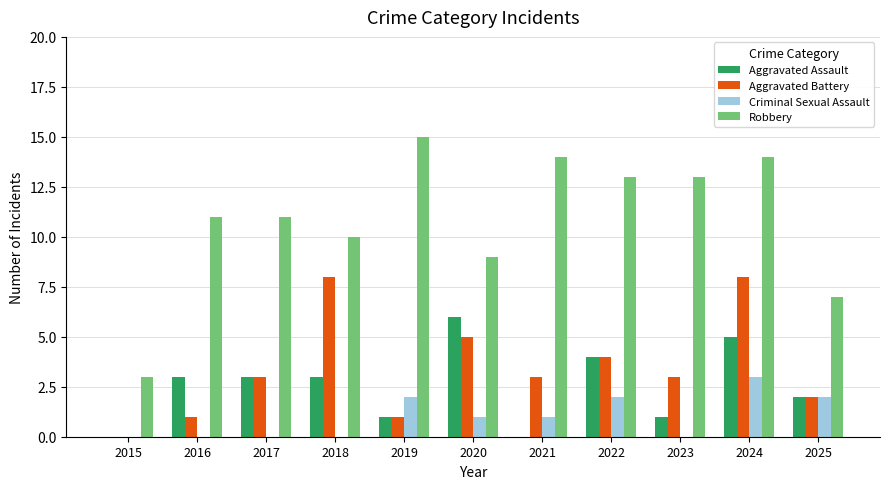

Which label corresponds to the largest value in the chart?

2019